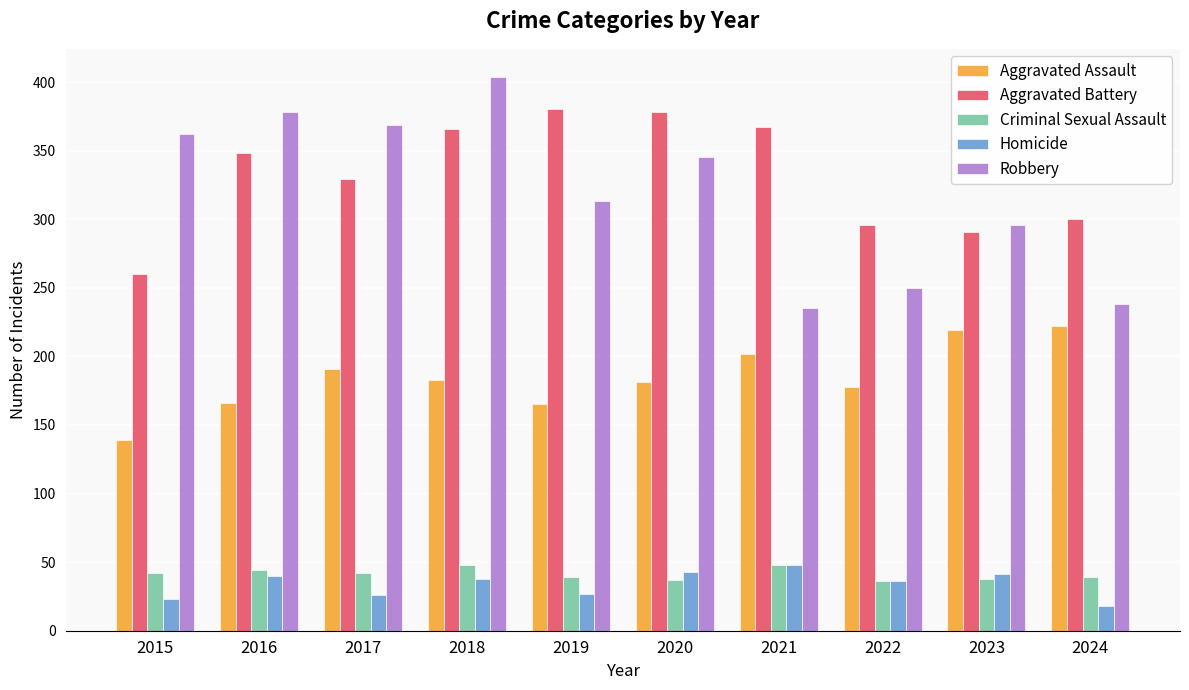

Which label corresponds to the largest value in the chart?

2018